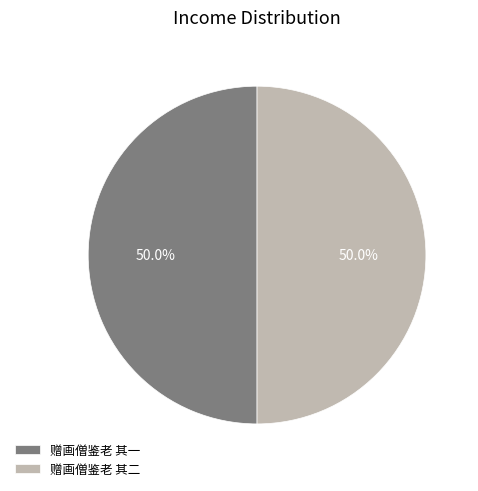

To the nearest percent, what percentage of the pie is 赠画僧鉴老 其一?

50%